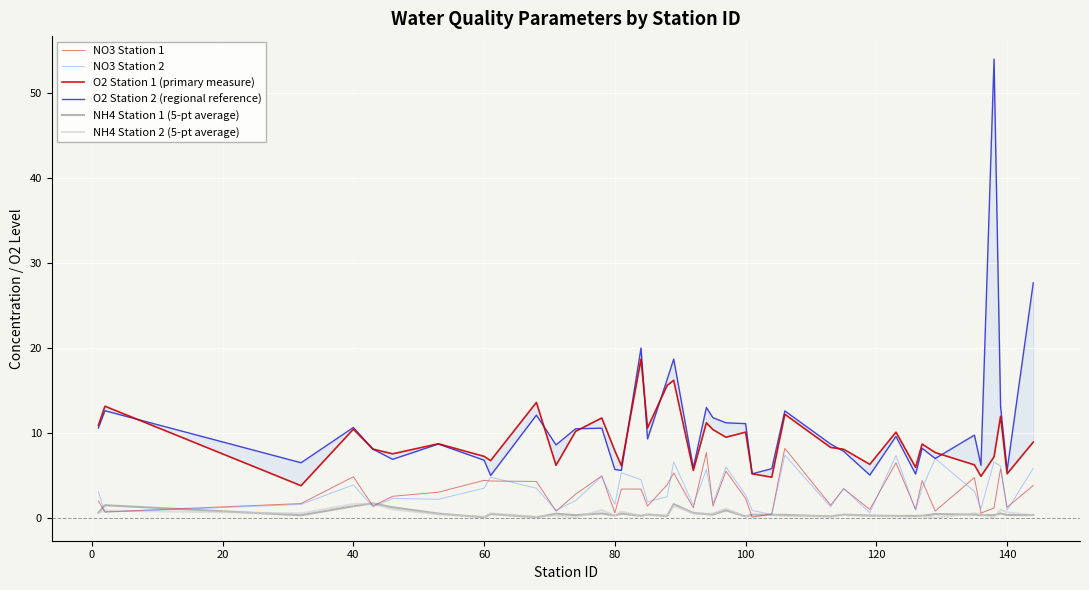

True or false: NO3 Station 1 has more than 0 interior local peaks.

True